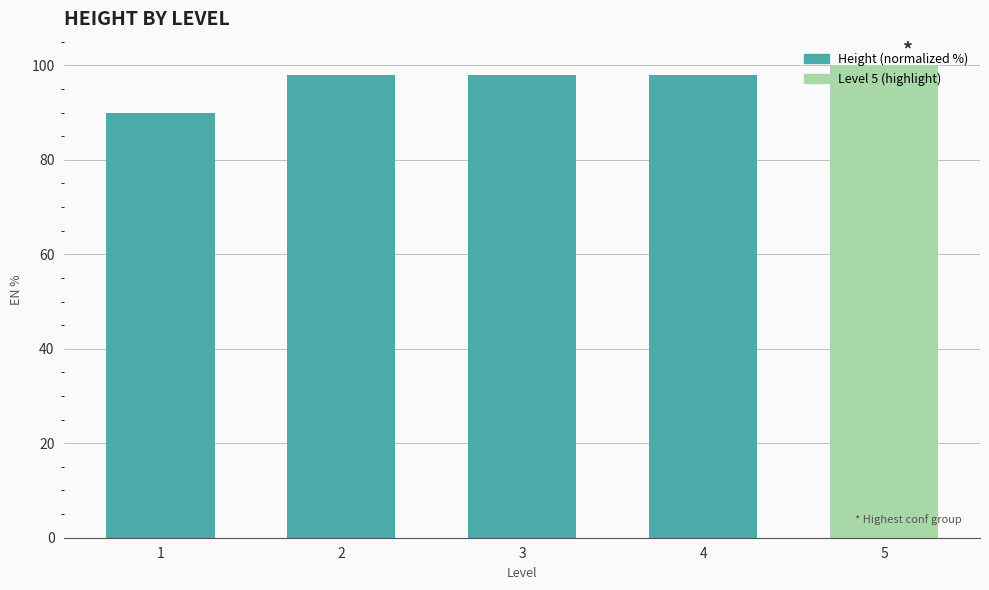

Reading left to right, transcribe all the data shown in this chart.

89.9	97.8	97.8	97.8	100.0